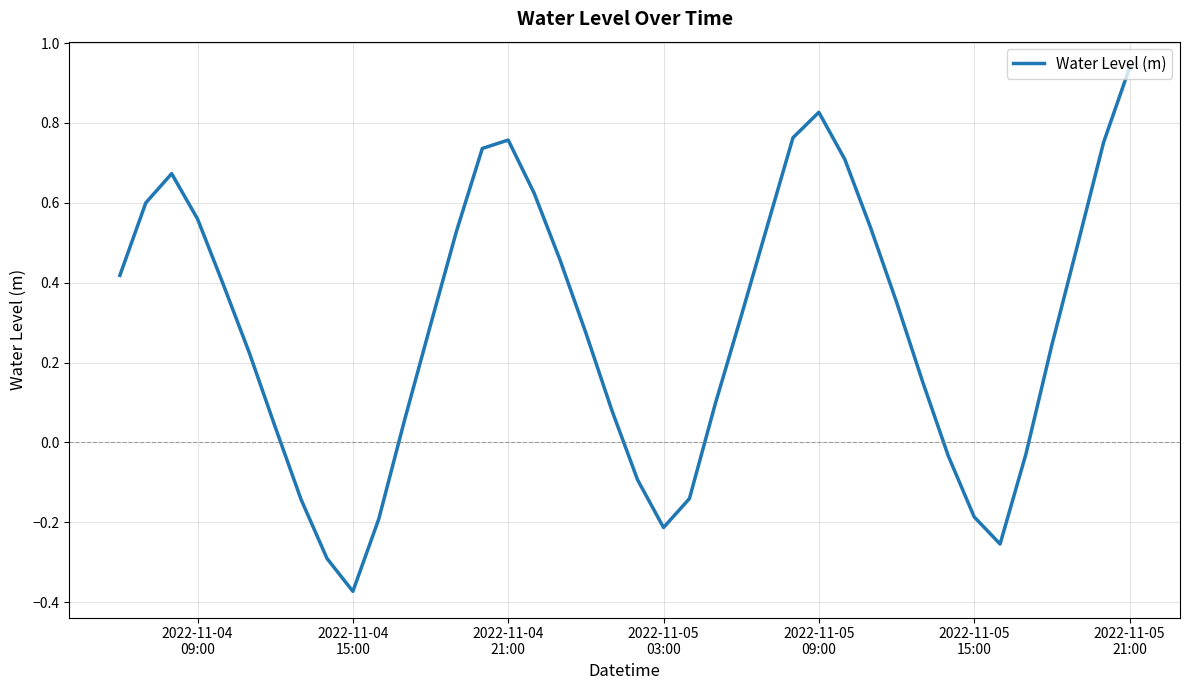

What is the difference between the maximum and minimum values?

1.3